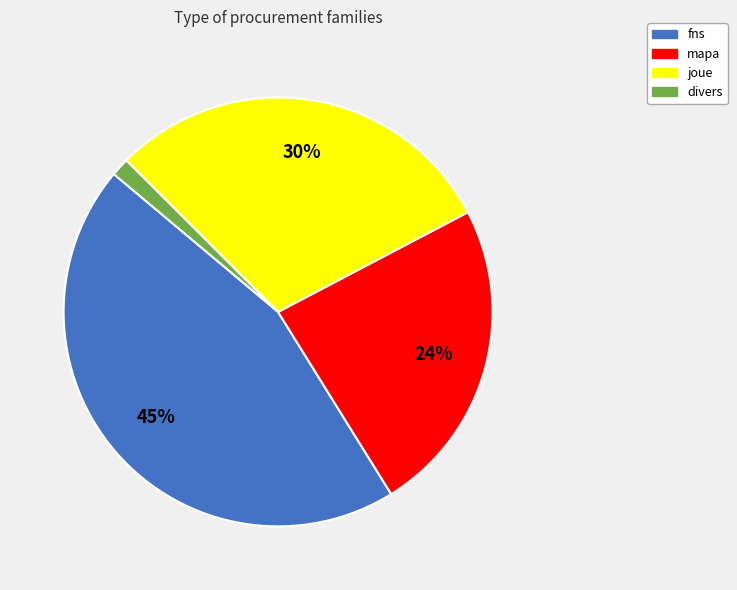

Combined, do joue and mapa account for over 50%?

Yes